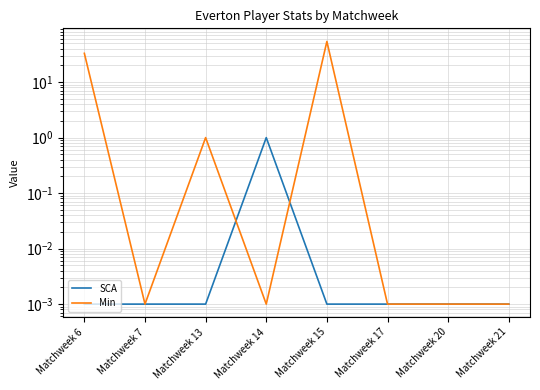

What is the difference between the maximum and second lowest values in the SCA series?

1.0